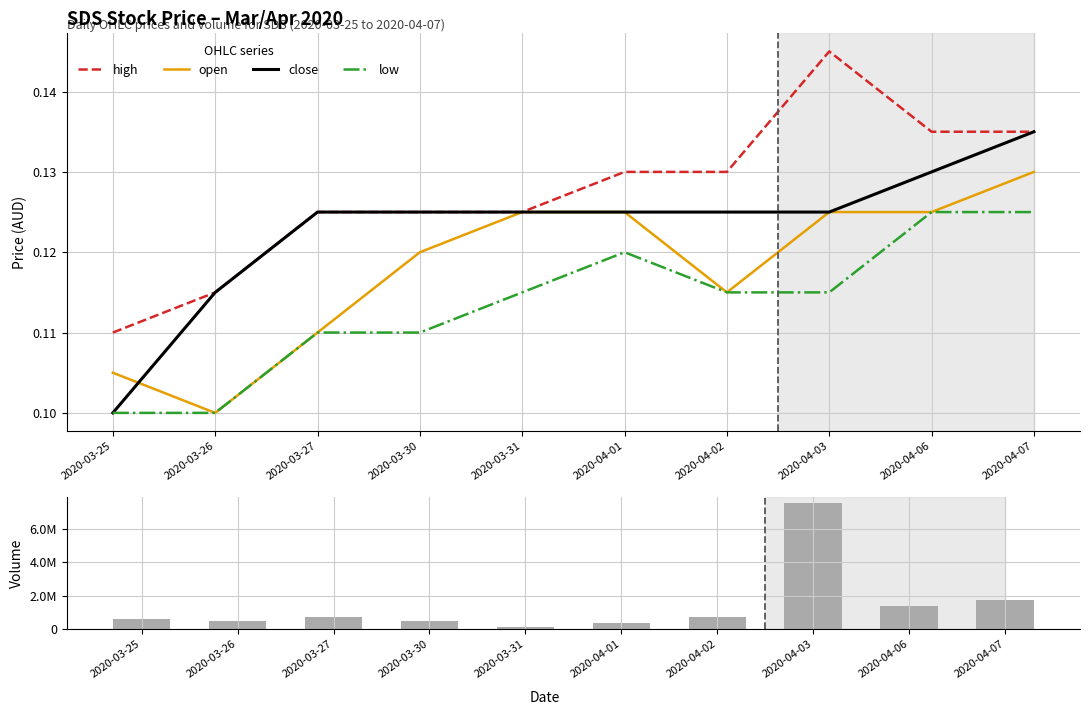

Reading right to left, what are all the values shown in this chart?

high: 0.1	0.1	0.1	0.1	0.1	0.1	0.1	0.1	0.1	0.1
open: 0.1	0.1	0.1	0.1	0.1	0.1	0.1	0.1	0.1	0.1
close: 0.1	0.1	0.1	0.1	0.1	0.1	0.1	0.1	0.1	0.1
low: 0.1	0.1	0.1	0.1	0.1	0.1	0.1	0.1	0.1	0.1
vol: 1740700.0	1418700.0	7557800.0	738800.0	361200.0	127700.0	481200.0	742000.0	478400.0	605400.0